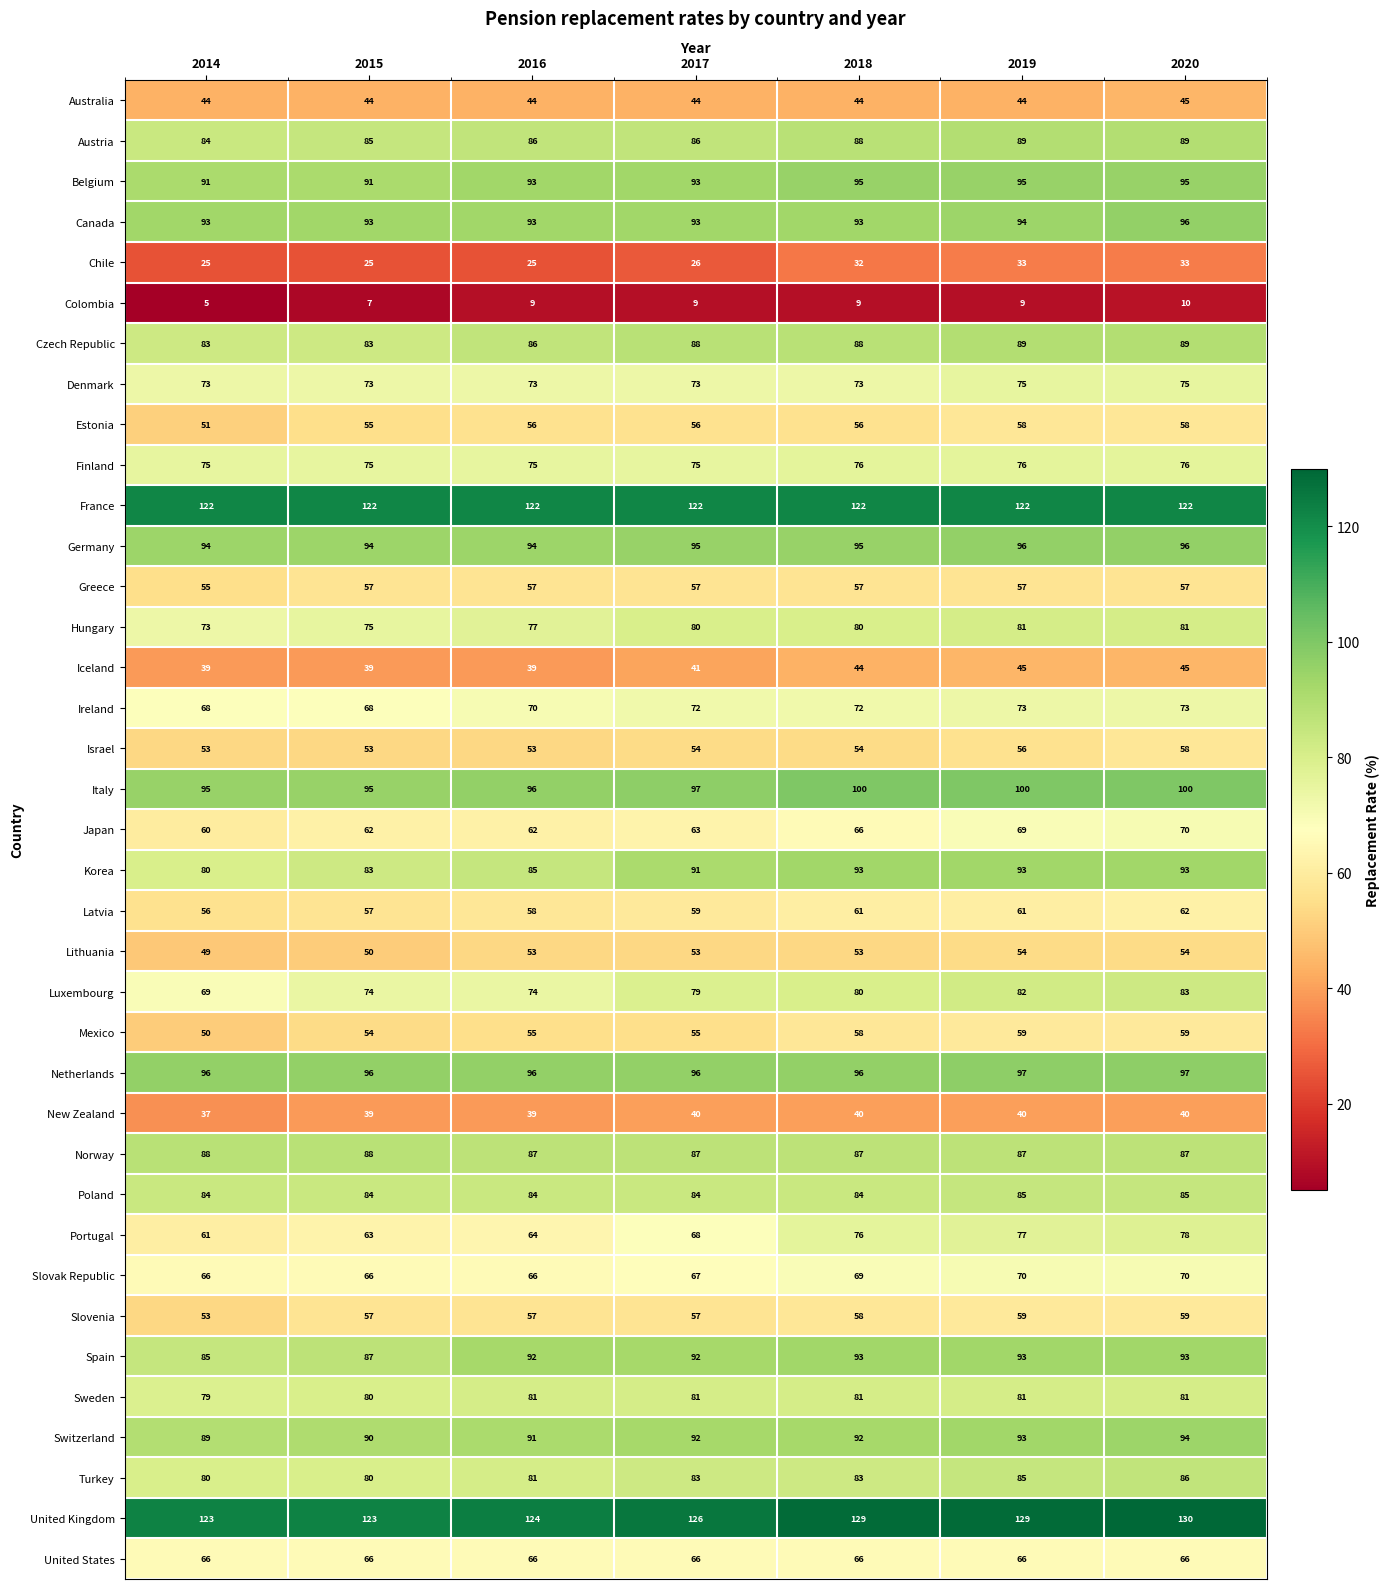

Count the number of categories in the chart.

7